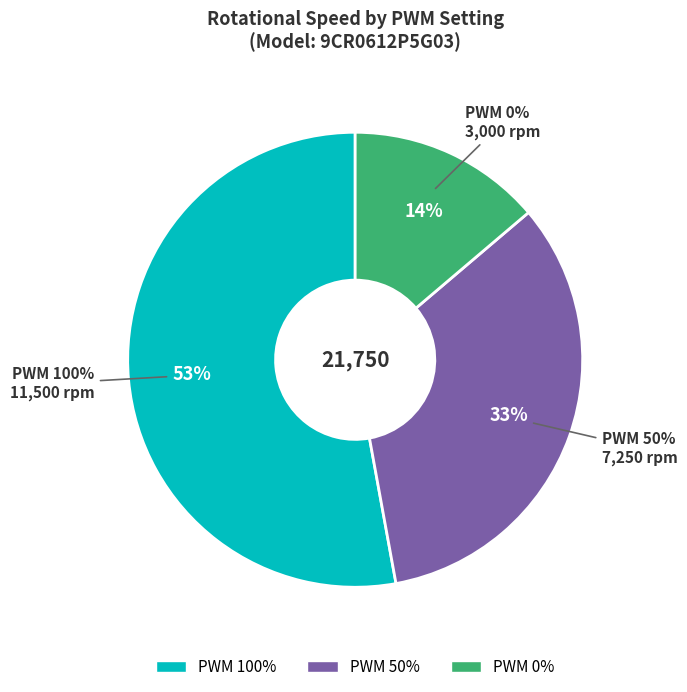

Is there a majority slice in this chart?

Yes